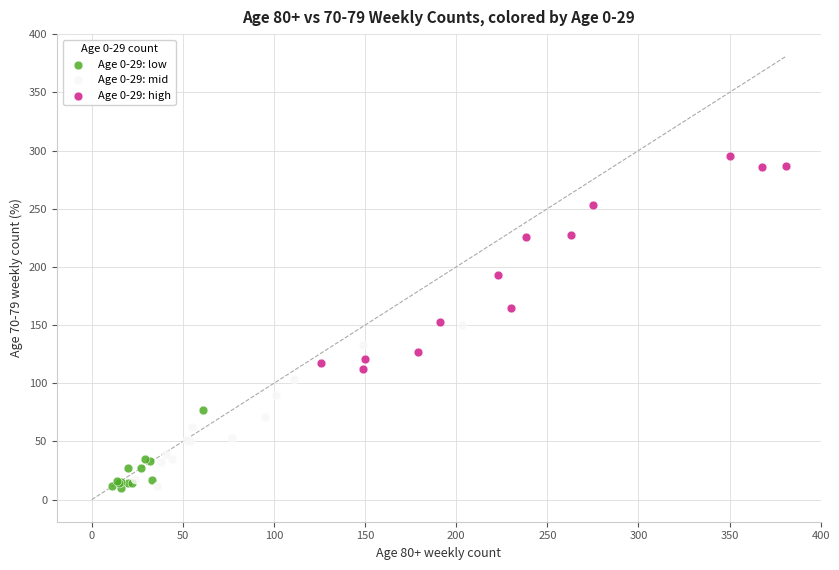

Which series has the largest Y range (max minus min)?

Age 0-29: high